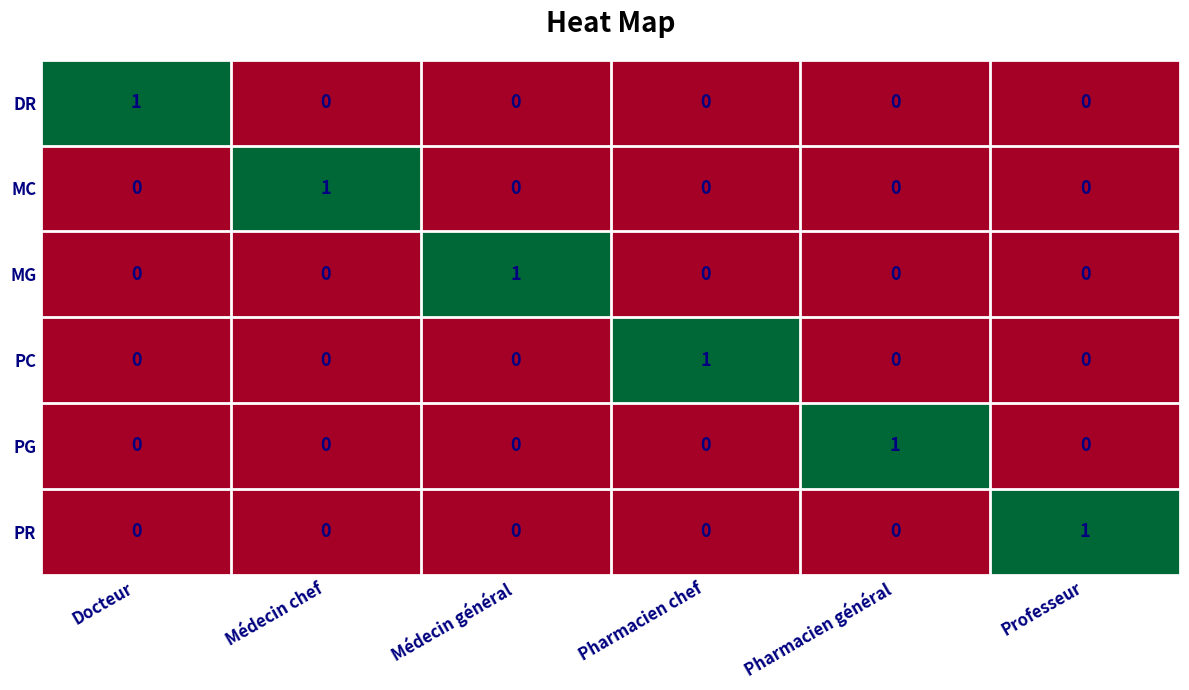

At how many categories does at least one series exceed 0?

6